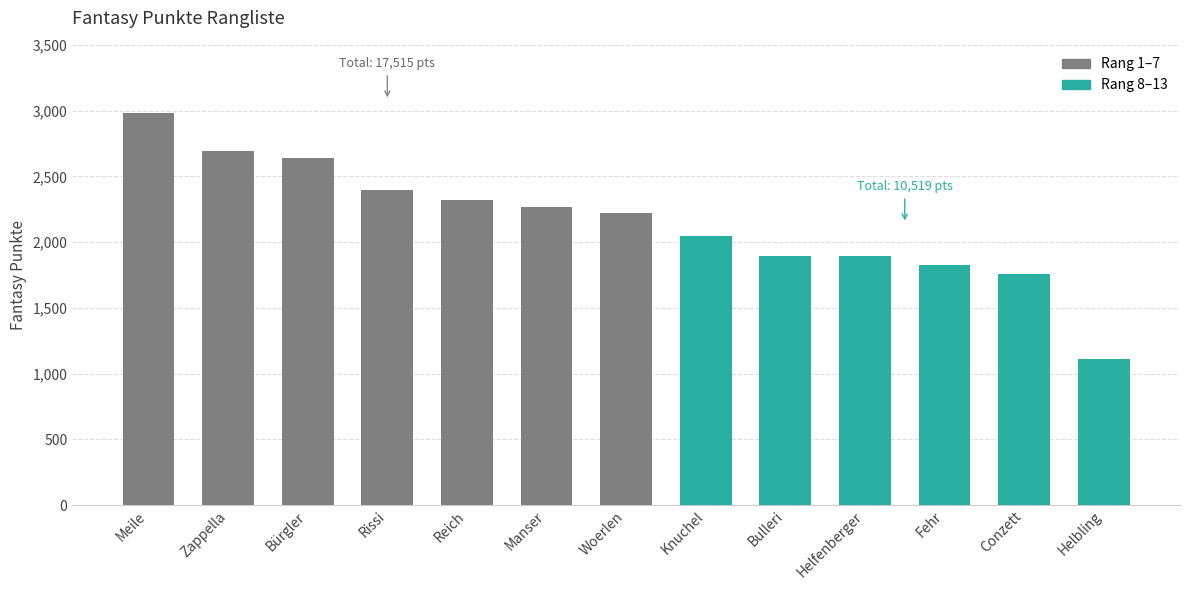

Which has a higher value, Manser or Helfenberger?

Manser